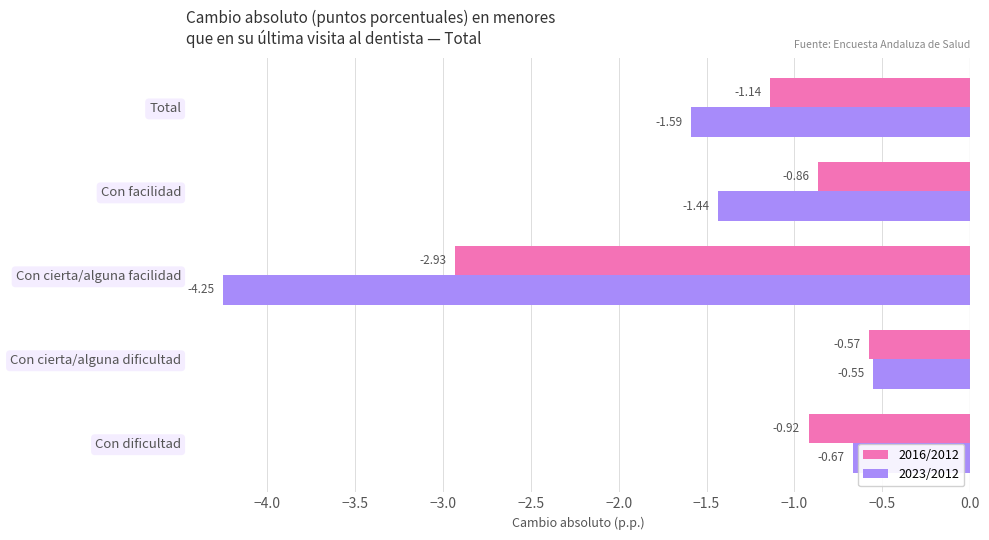

At which category does the chart reach its peak across all series?

Con cierta/alguna dificultad